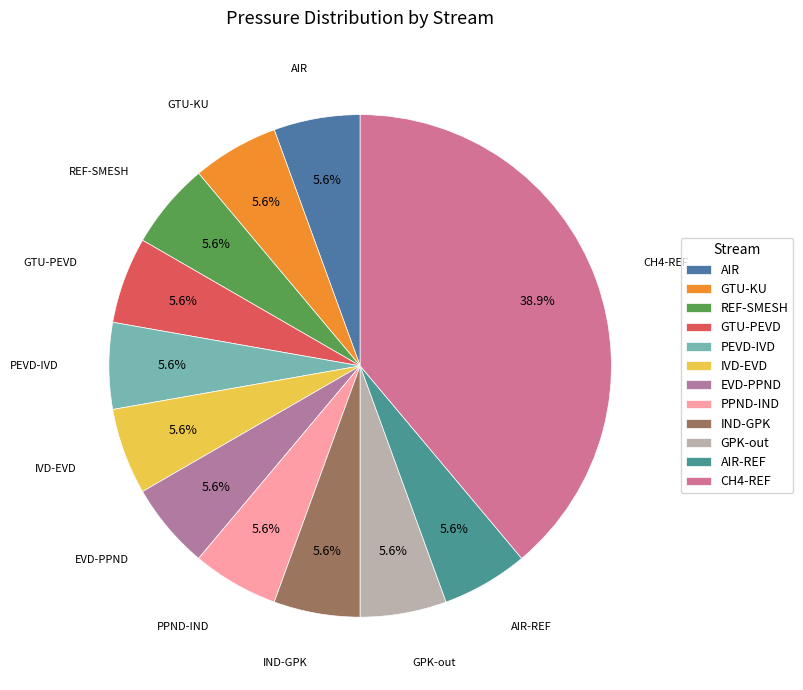

Is there any slice that represents more than half of the pie?

No